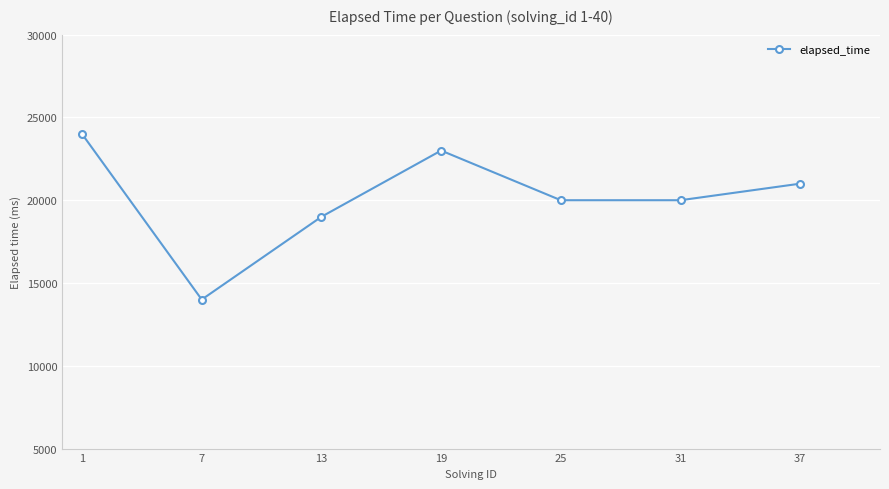

What is the value of the 7th point from the left?

21000